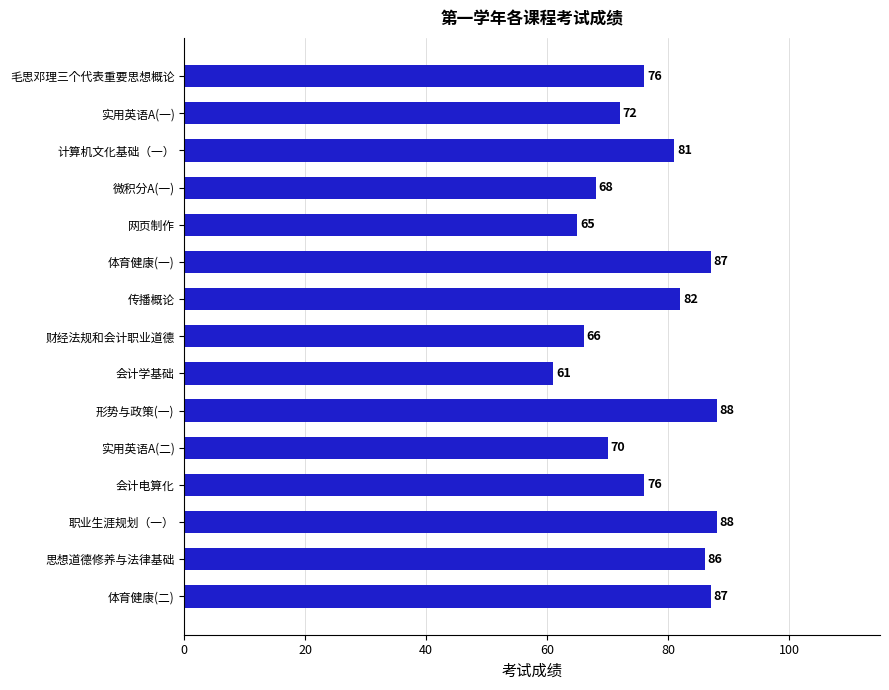

Approximately how many times larger is the value at 会计电算化 compared to 形势与政策(一)?

0.9